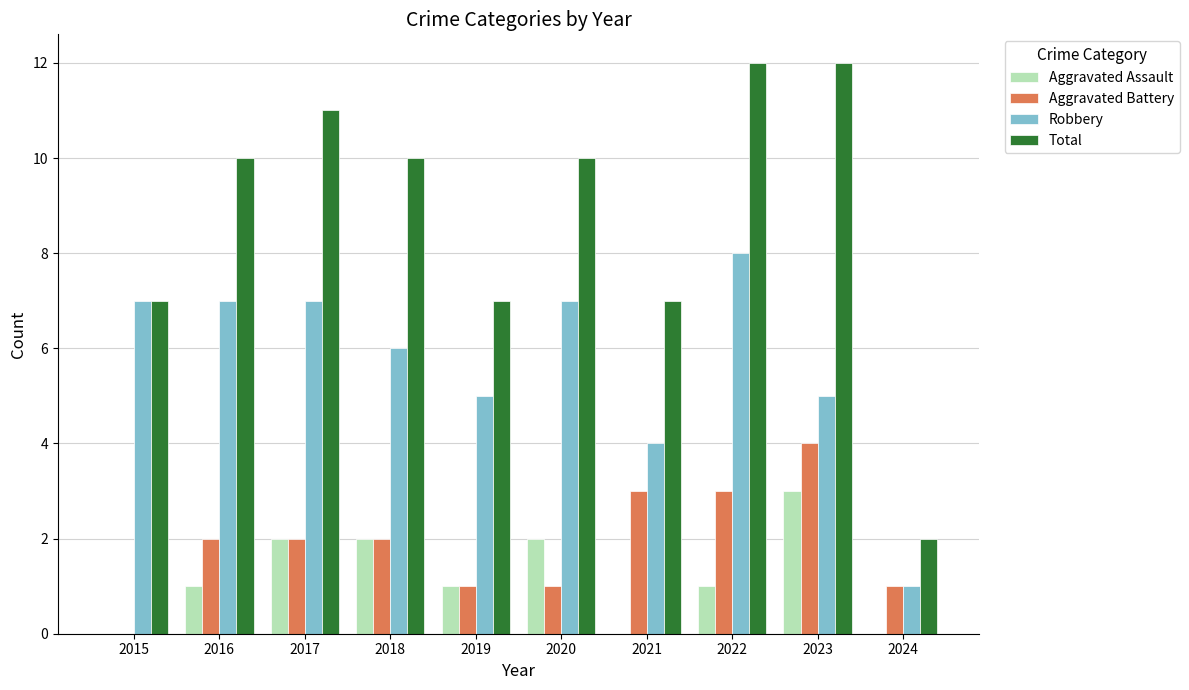

Is the value of Robbery at 2023 greater than the value of Aggravated Assault at 2019?

Yes